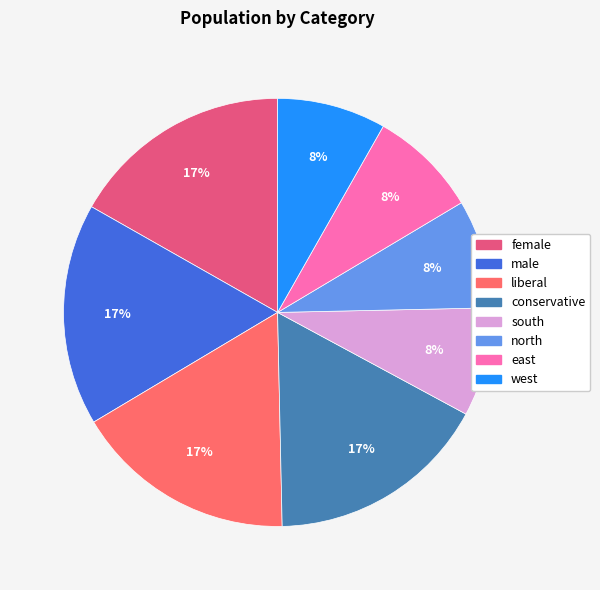

How many slices are in this pie chart?

8